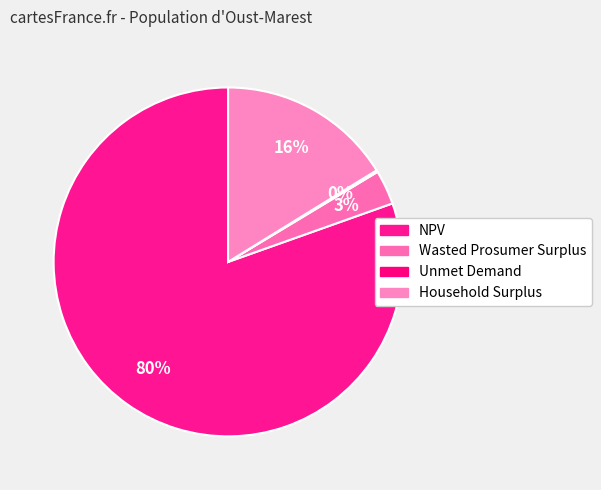

True or false: Unmet Demand accounts for 12% of the total.

False